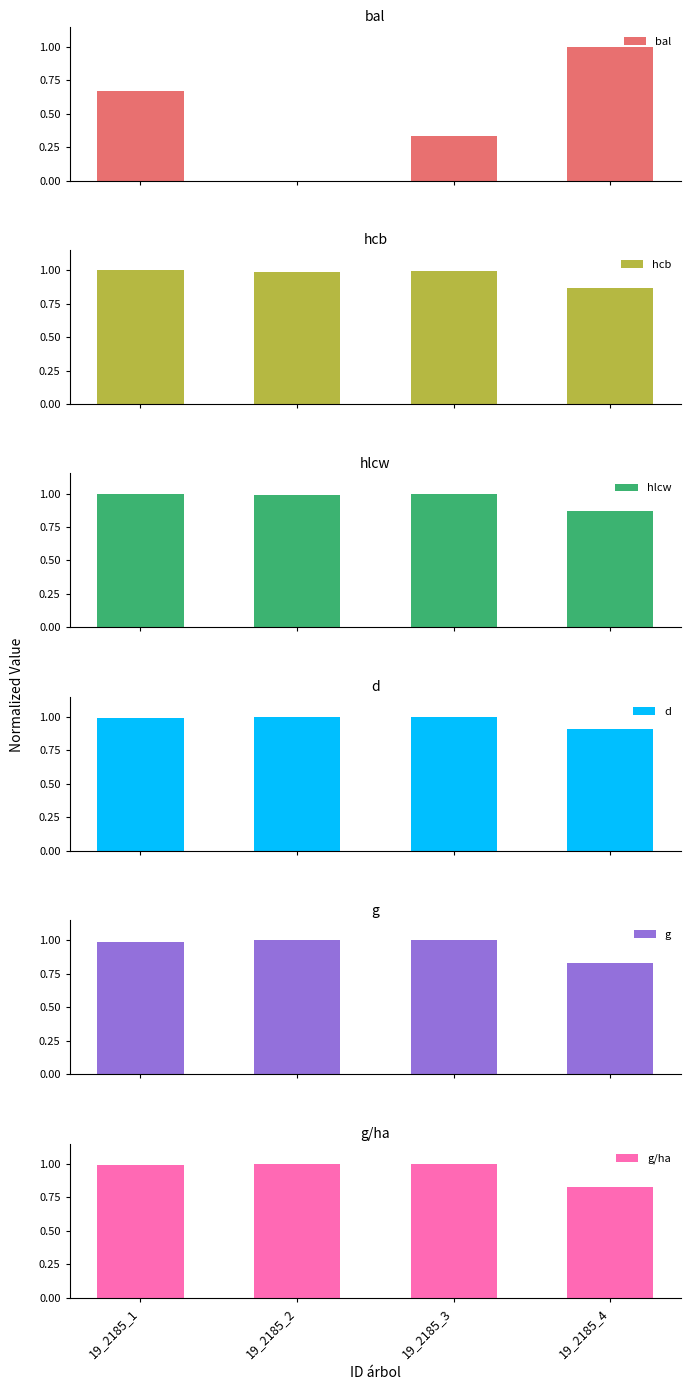

Reading left to right, transcribe all the data shown in this chart.

bal: 19_2185_1=0.7	19_2185_2=0.0	19_2185_3=0.3	19_2185_4=1.0
hcb: 19_2185_1=1.0	19_2185_2=1.0	19_2185_3=1.0	19_2185_4=0.9
hlcw: 19_2185_1=1.0	19_2185_2=1.0	19_2185_3=1.0	19_2185_4=0.9
d: 19_2185_1=1.0	19_2185_2=1.0	19_2185_3=1.0	19_2185_4=0.9
g: 19_2185_1=1.0	19_2185_2=1.0	19_2185_3=1.0	19_2185_4=0.8
g/ha: 19_2185_1=1.0	19_2185_2=1.0	19_2185_3=1.0	19_2185_4=0.8